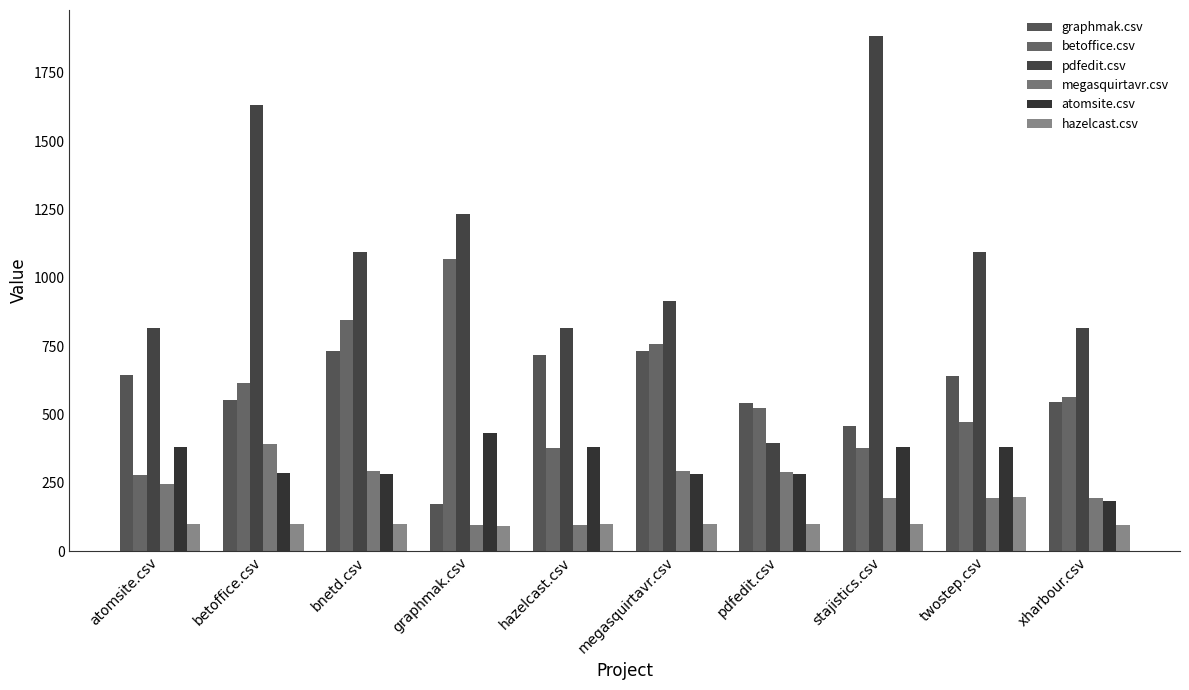

How many data points in graphmak.csv are above 639?

5